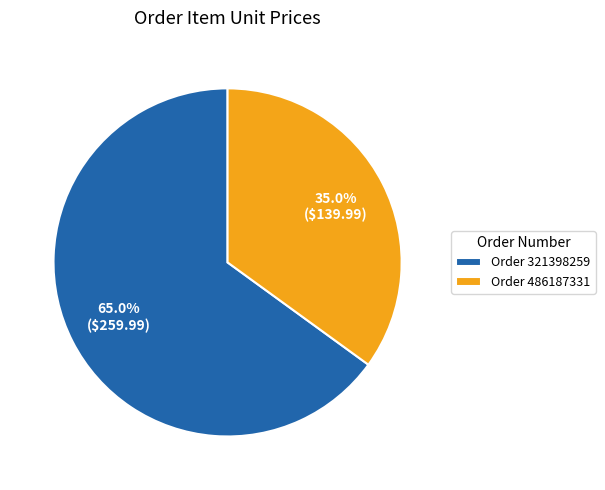

Which category accounts for the majority?

Order 321398259